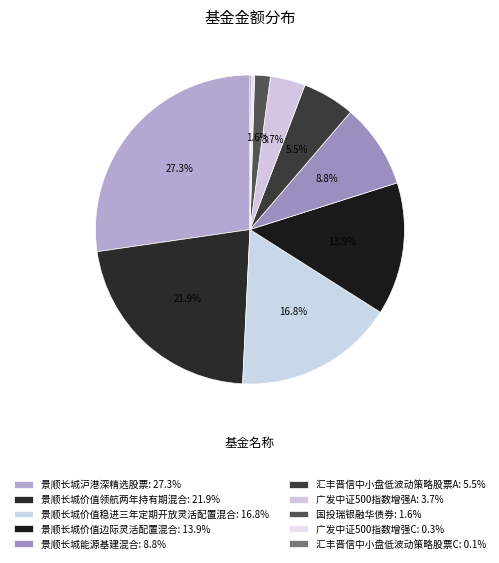

Which has a higher value, 景顺长城能源基建混合 or 景顺长城价值领航两年持有期混合?

景顺长城价值领航两年持有期混合